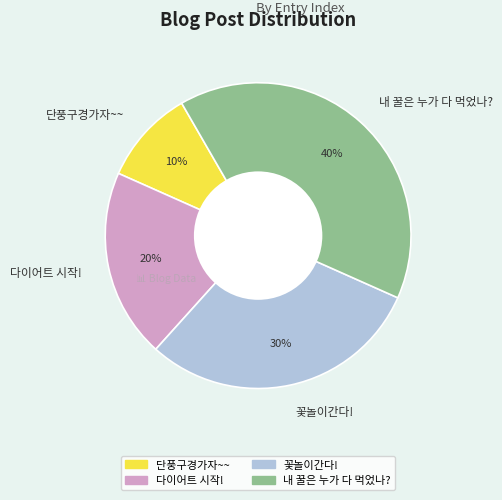

To the nearest percent, what portion does 다이어트 시작! represent?

20%